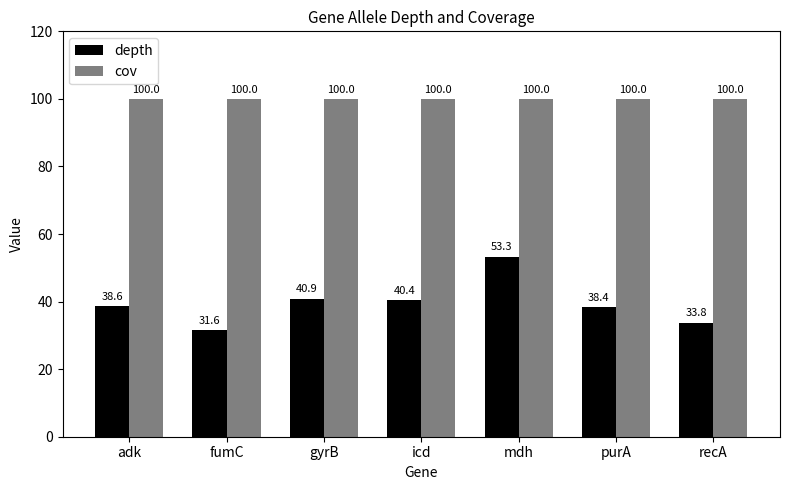

Which series has the widest spread of values?

depth